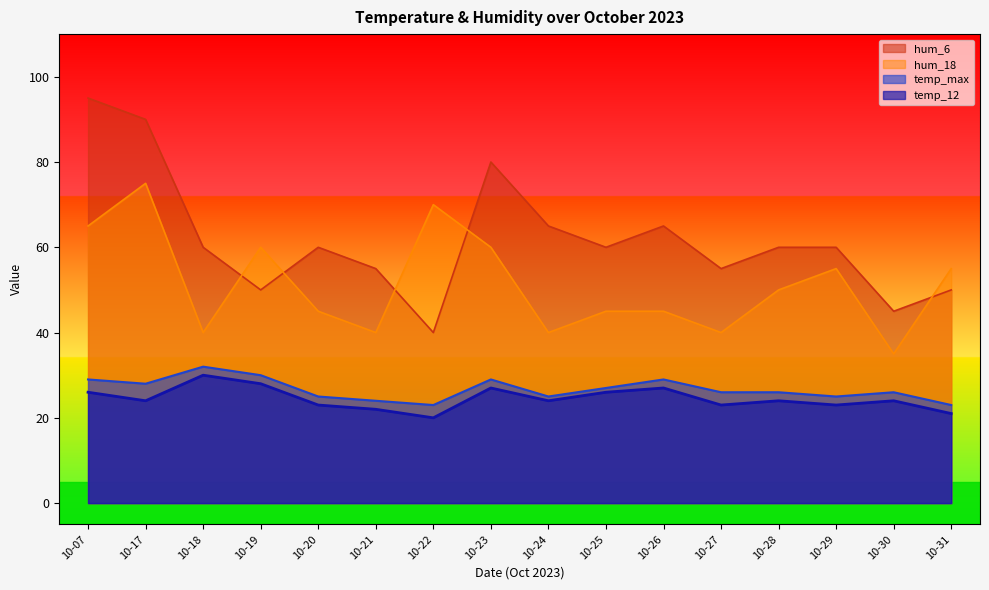

What is the value of the temp_12 point at the 4th from the left?

28